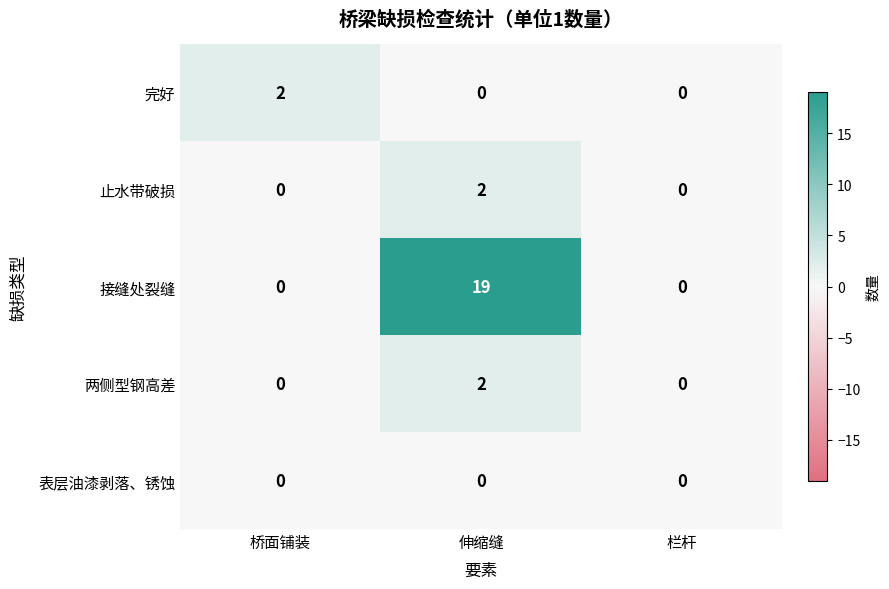

The value of 完好 at 伸缩缝 is 0. True or false?

True